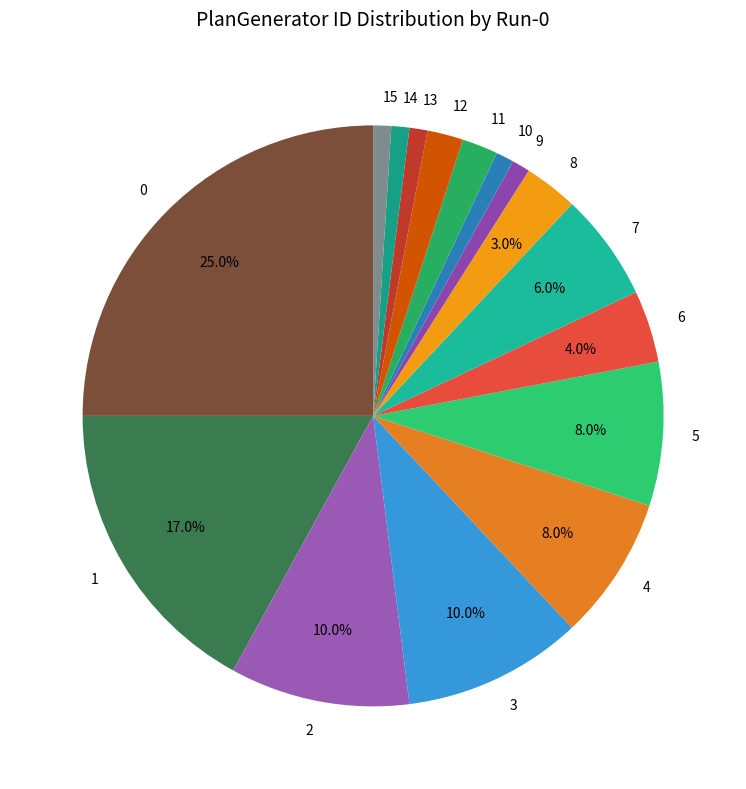

Is there a majority slice in this chart?

No